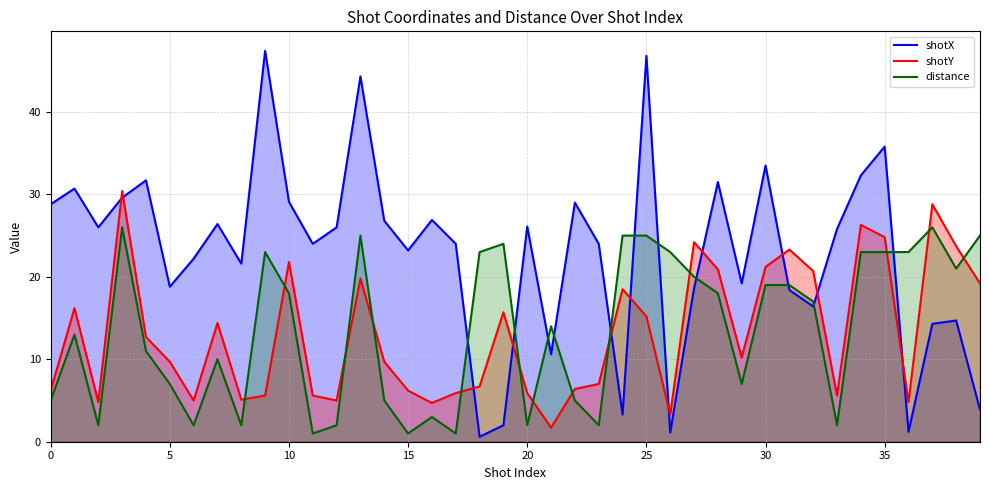

At which category is the sum across all series the highest?

13